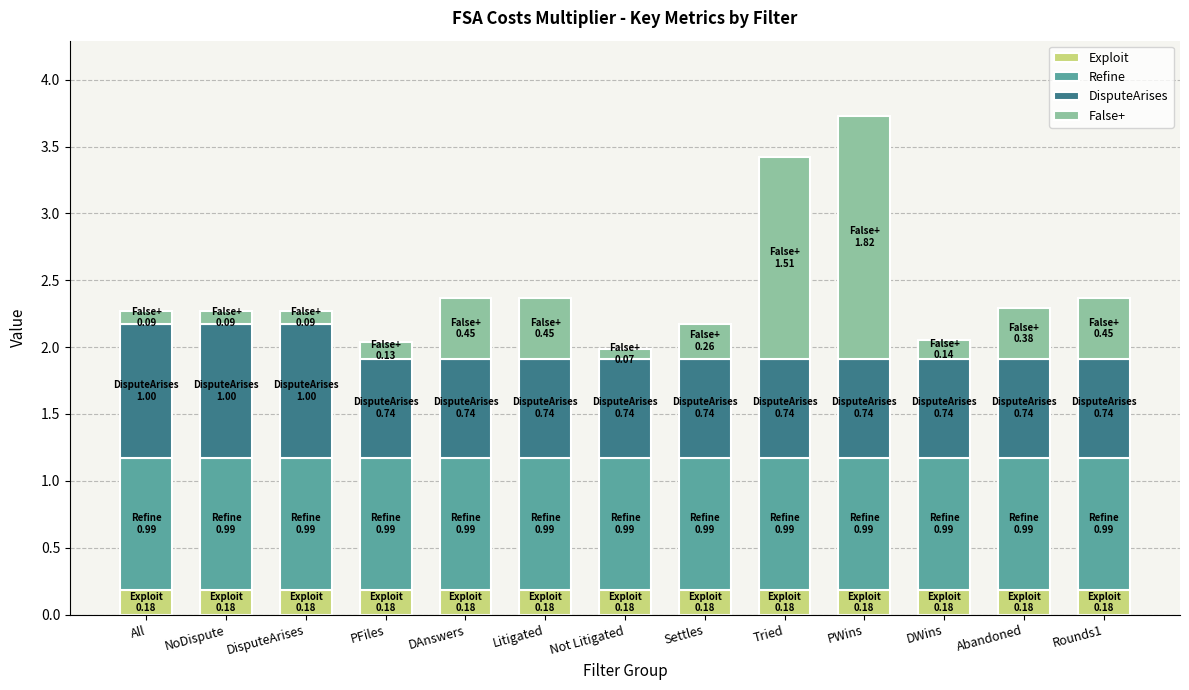

What is the total value across all series at NoDispute?

2.3